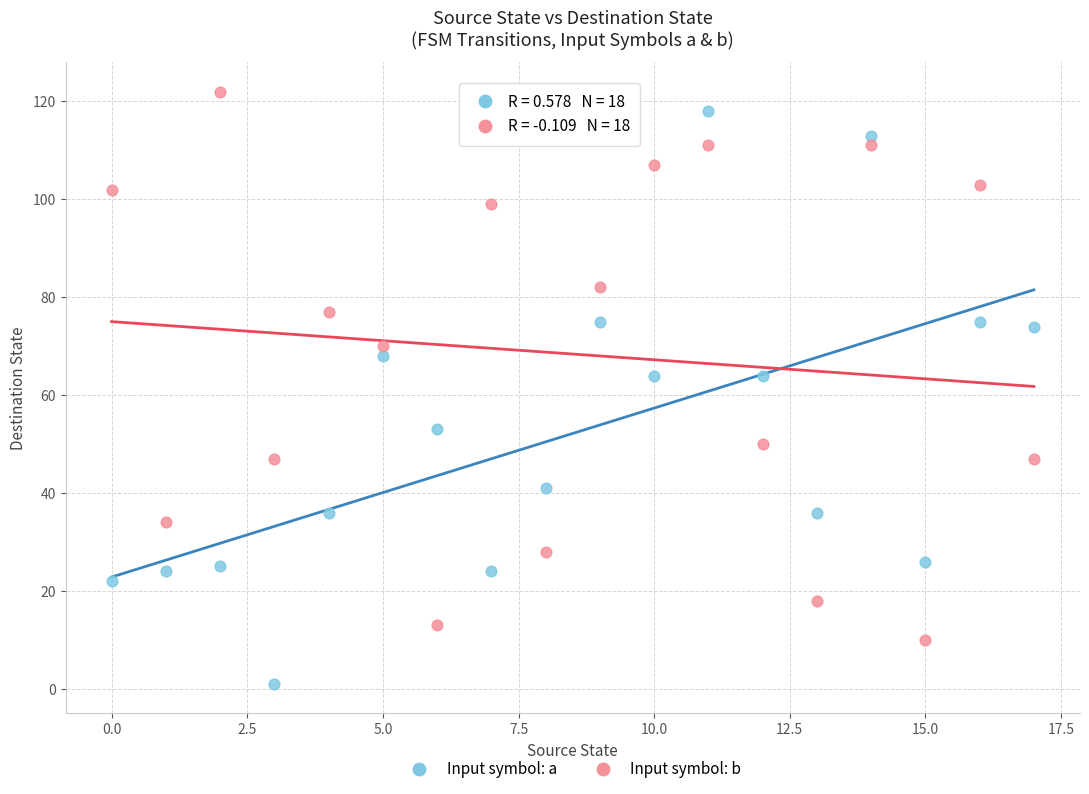

Which series reaches the maximum Y coordinate?

Input symbol: b